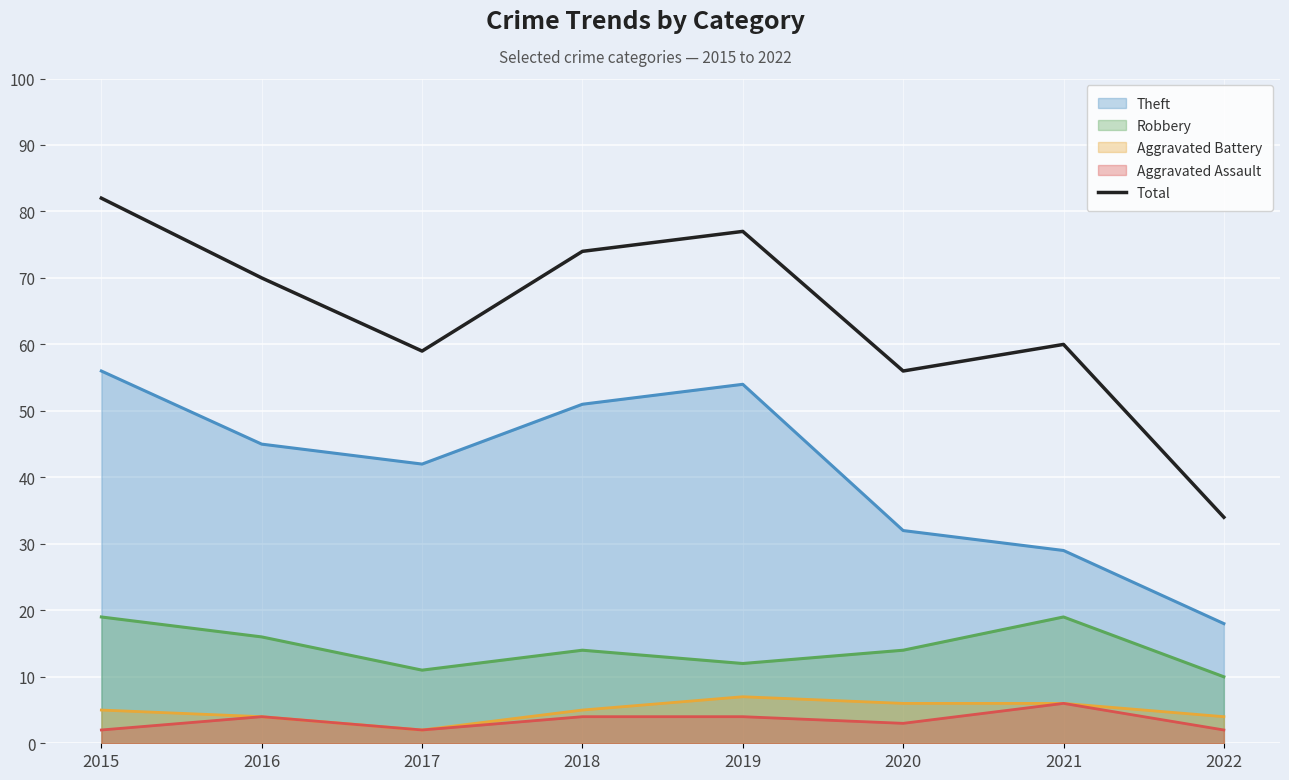

What is the minimum value shown in the chart?

2